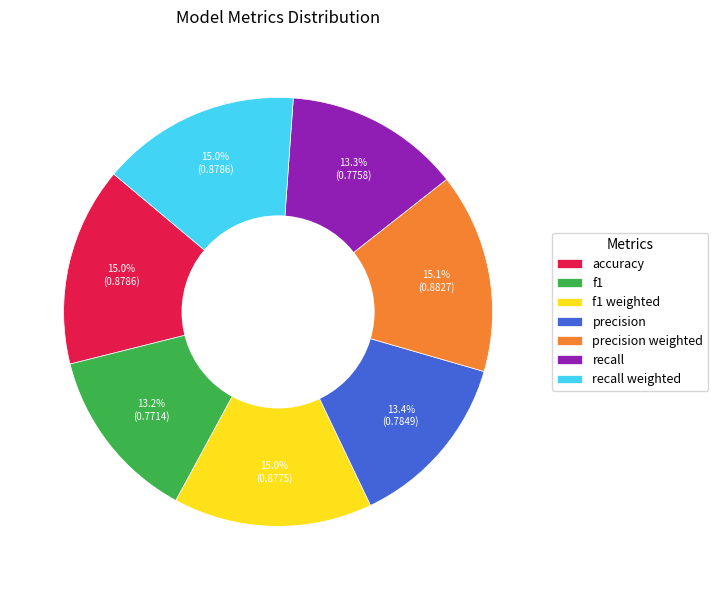

Between precision and accuracy, which is larger?

accuracy